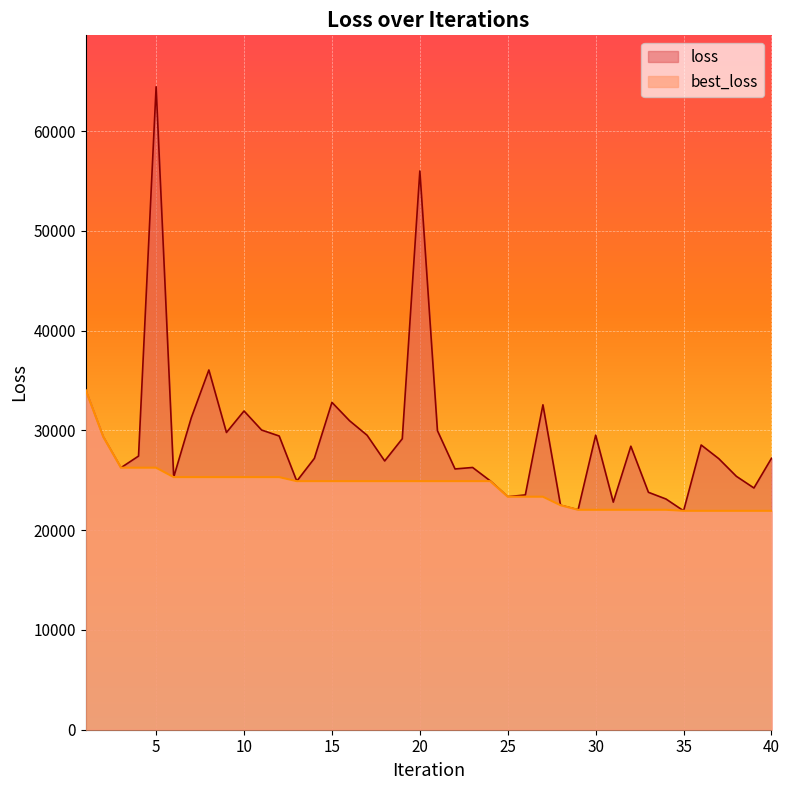

What value does the loss series have at 26?

23534.4